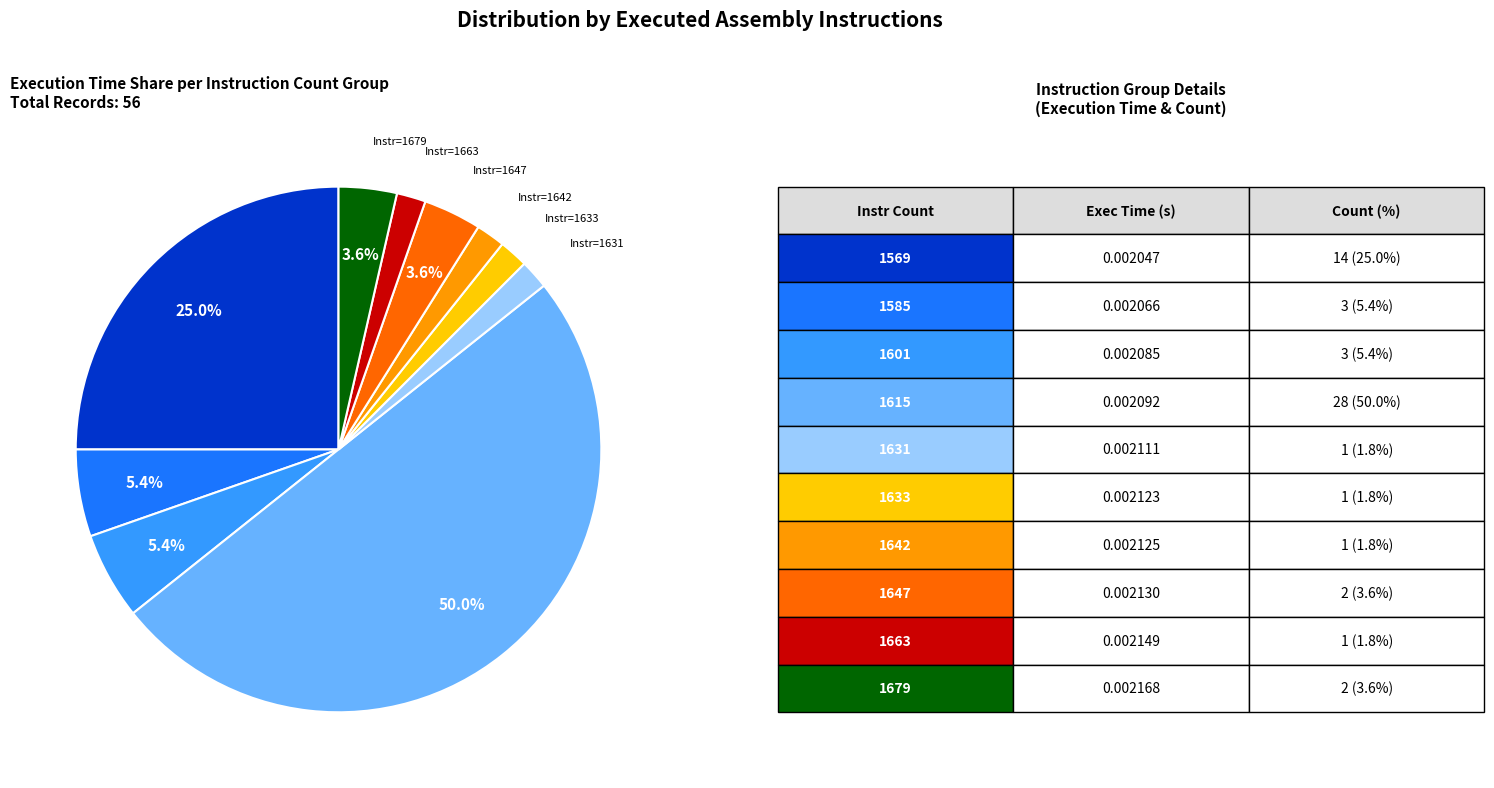

Count the number of slices in the pie.

10